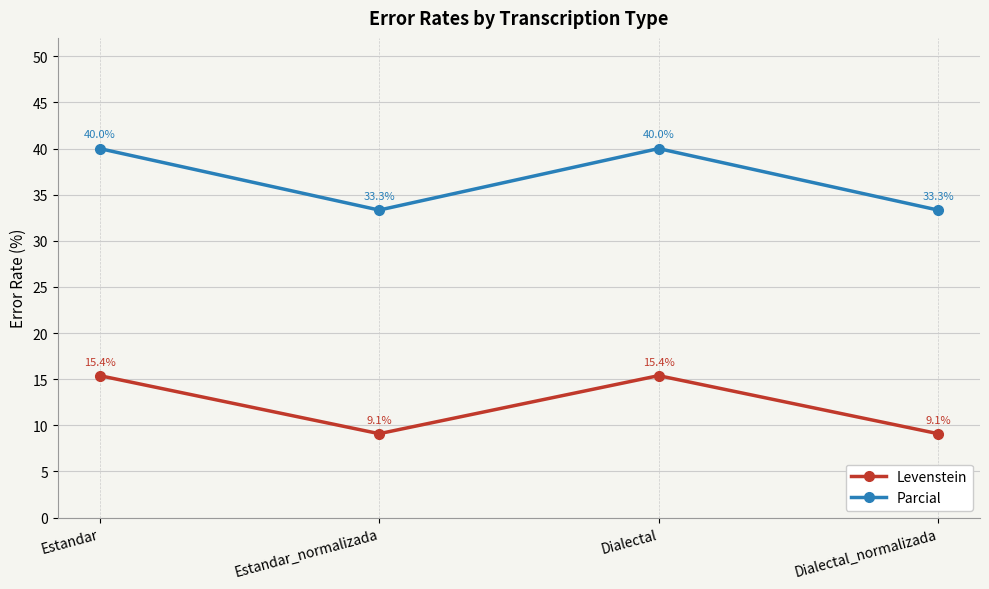

Does the chart display data point markers on the line(s)?

Yes